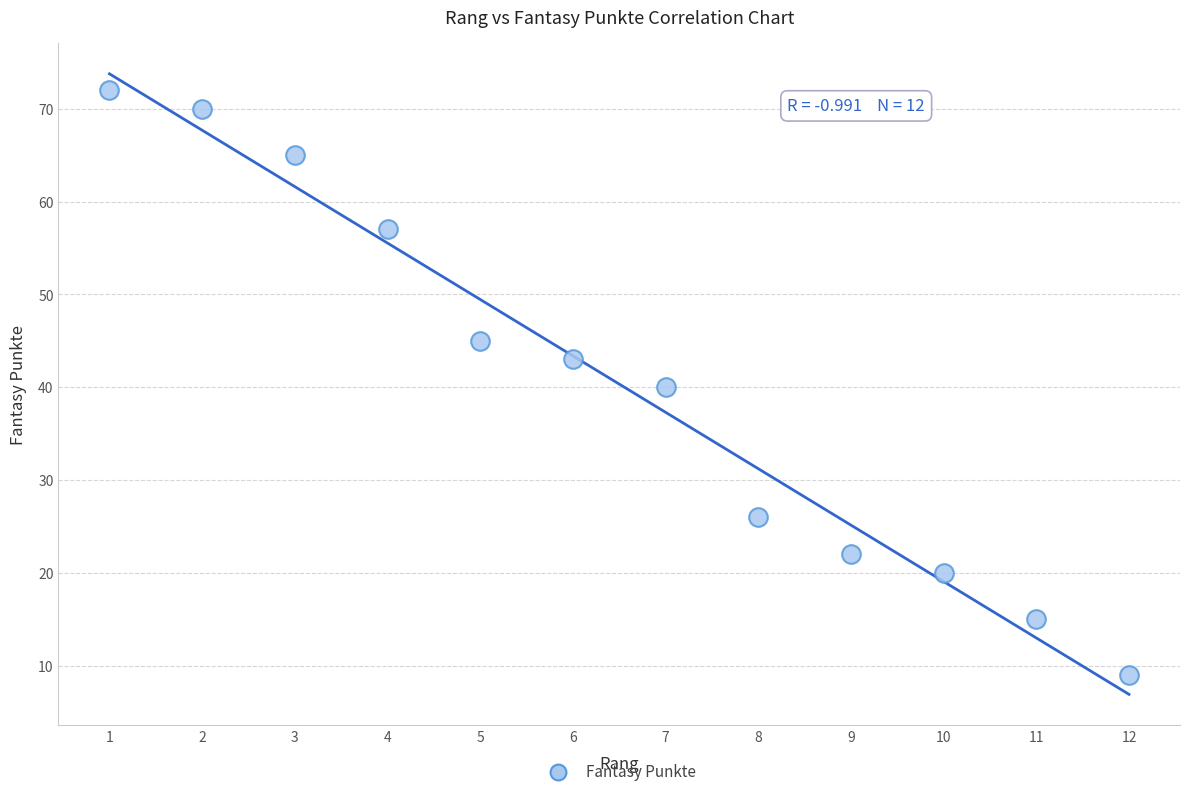

What is the average Y value?

40